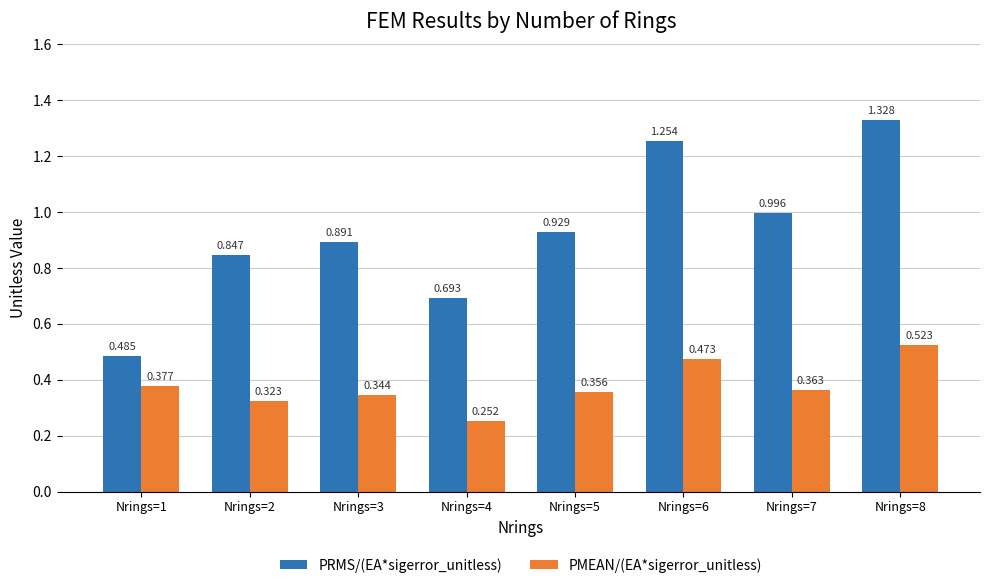

Is the value of PMEAN/(EA*sigerror_unitless) at Nrings=7 greater than the value of PRMS/(EA*sigerror_unitless) at Nrings=4?

No